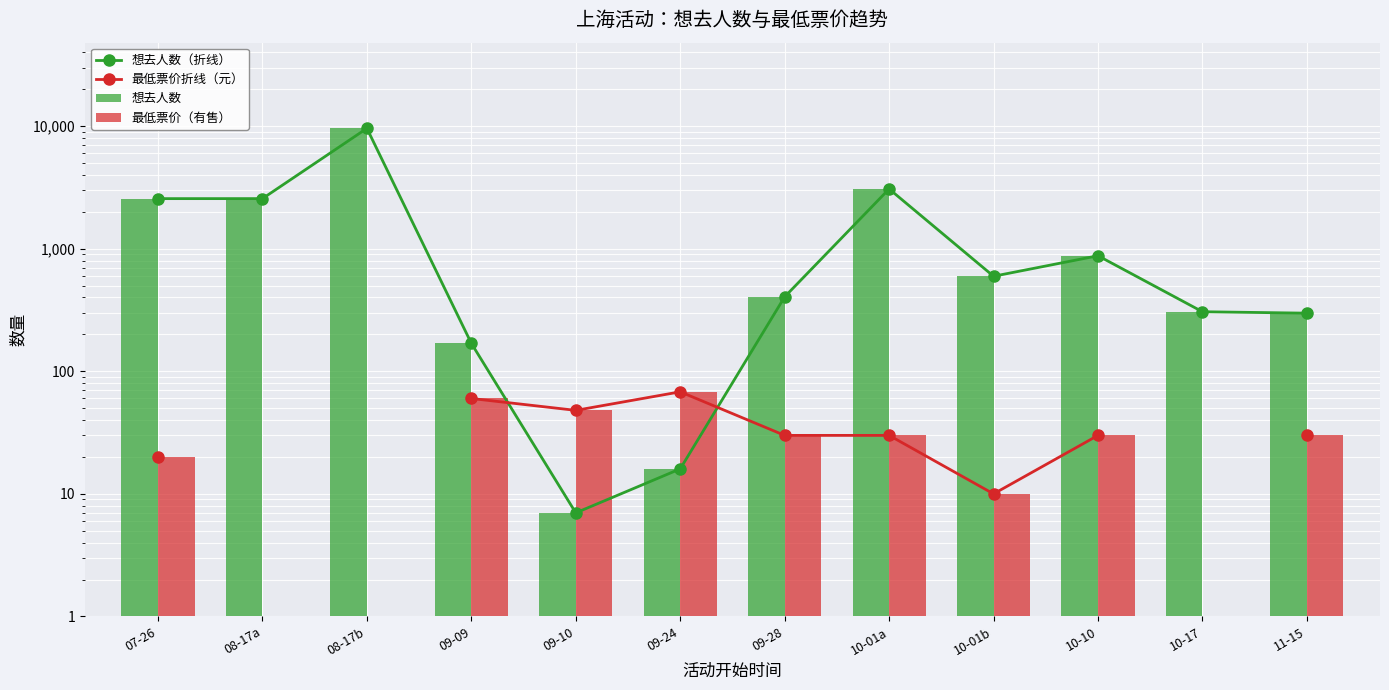

Which has a higher value, 11-15 or 10-01a?

10-01a